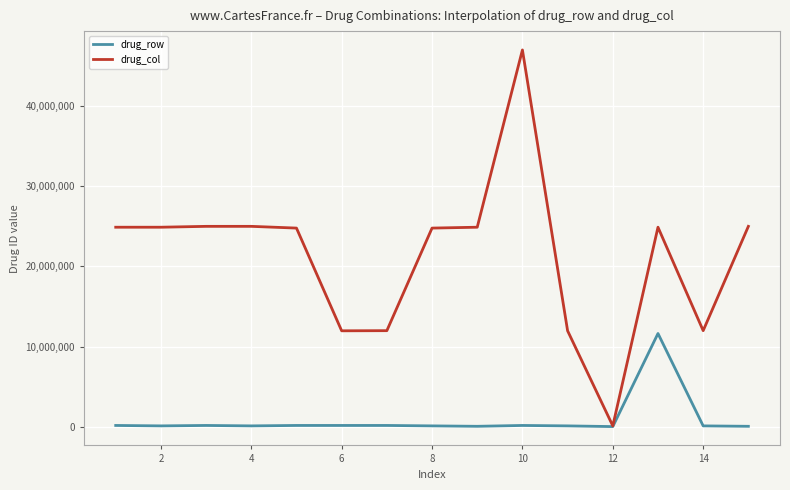

Which series has the widest spread of values?

drug_col